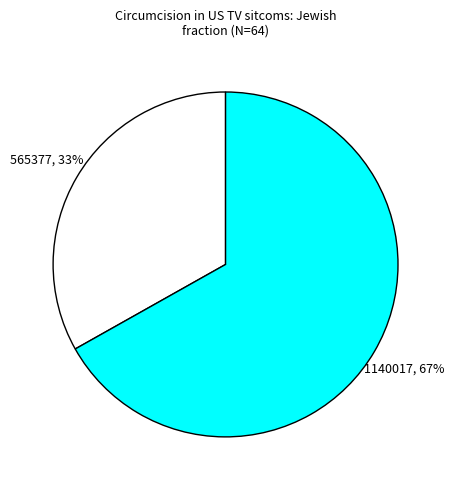

To the nearest percent, what is the average slice percentage?

50%